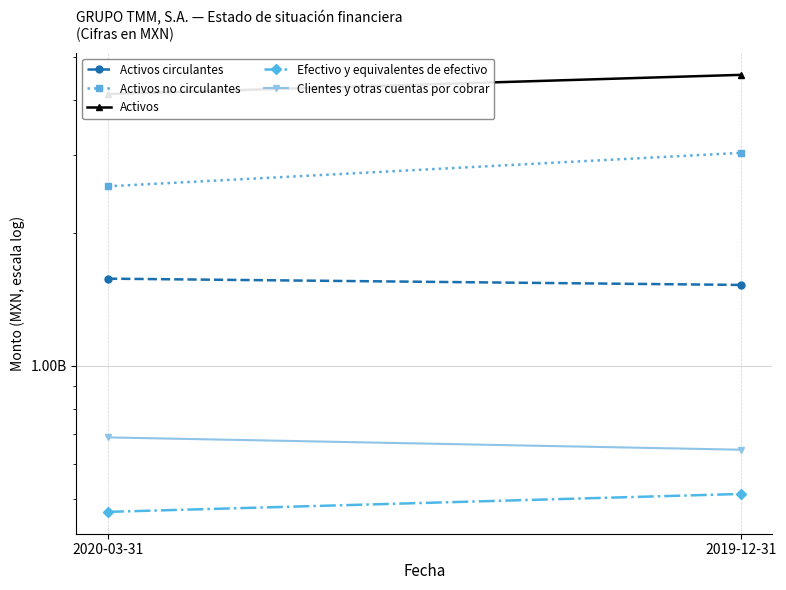

What is the average value of the Activos series?

4346085000